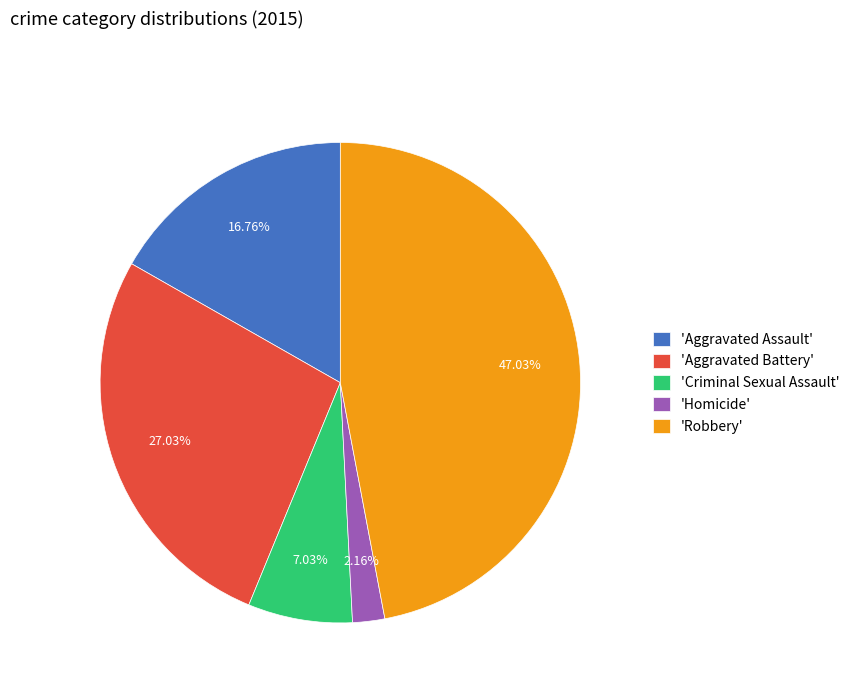

Which slice is the largest?

'Robbery'